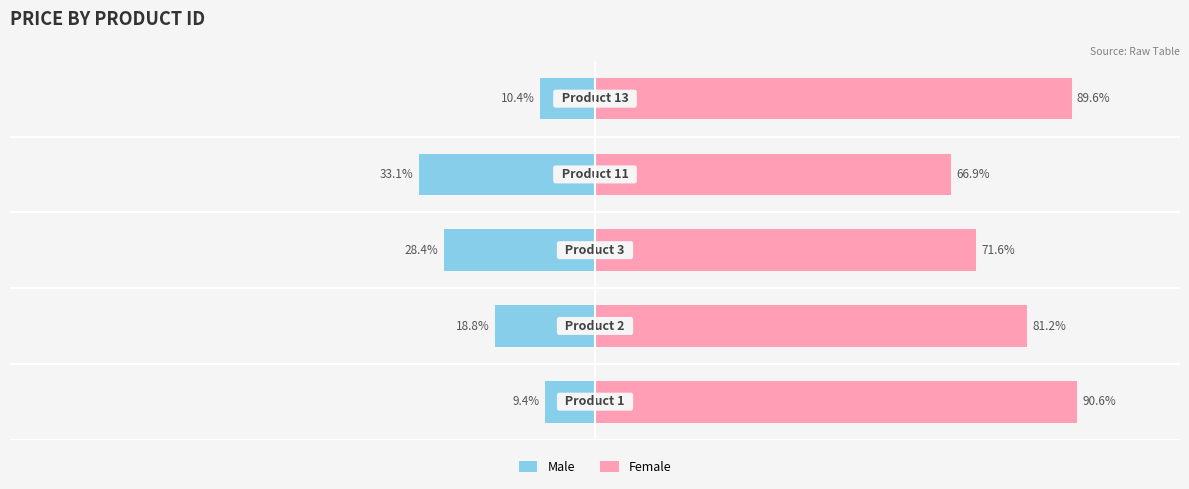

The value of Male at 3 is -51.4. True or false?

False